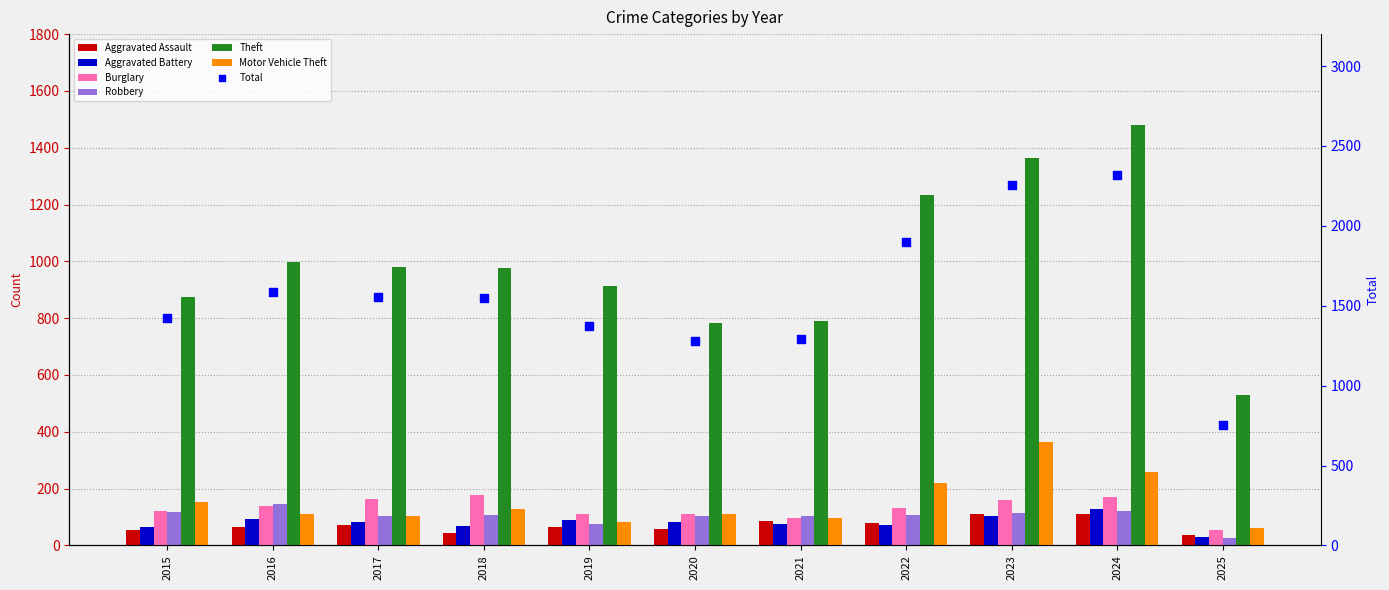

Which series has the largest total across all categories?

Theft